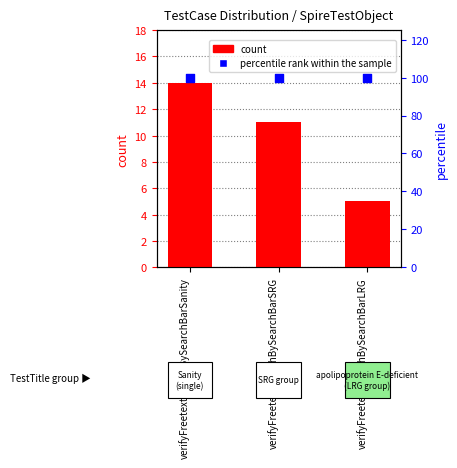

What is the total value across all series at verifyFreetextSearchBySearchBarLRG?

105